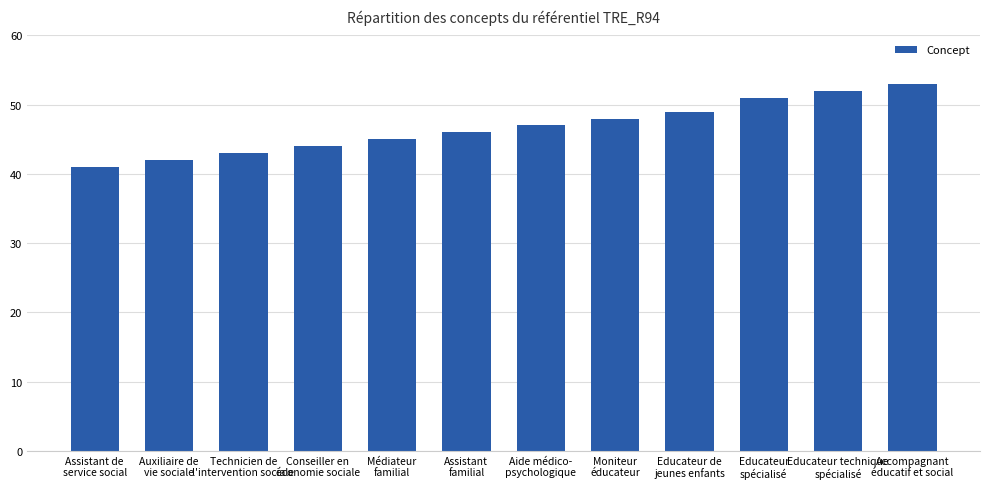

What is the ratio of the value at Educateur de
jeunes enfants to the value at Assistant de
service social?

1.2